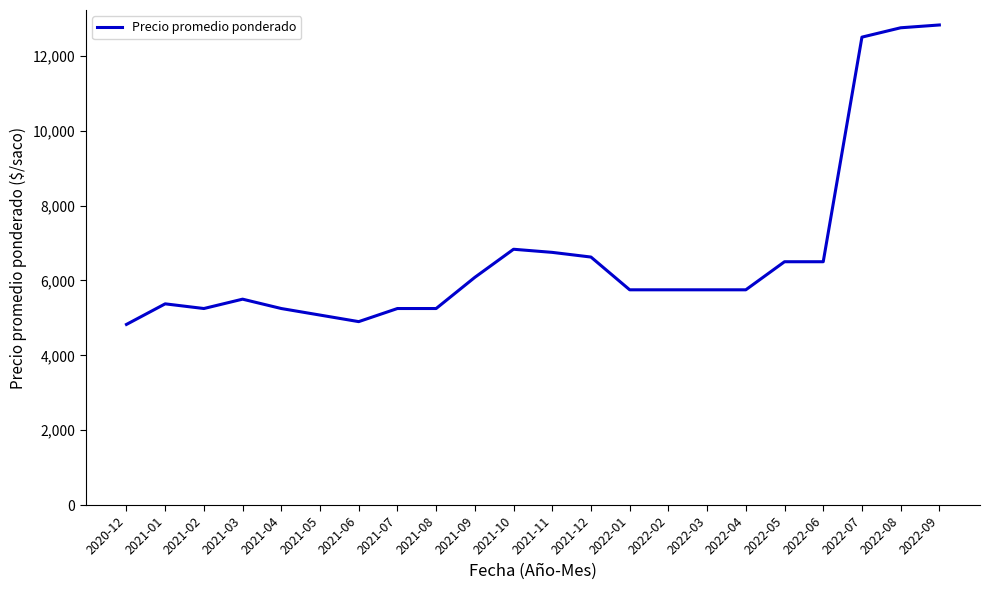

What is the greatest value displayed?

12825.0